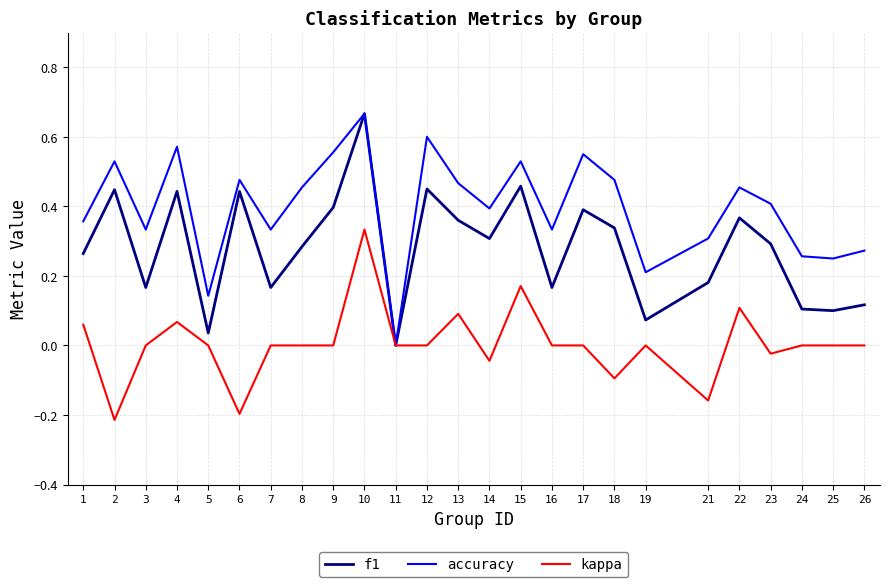

The value of accuracy at 8 is 0.2. True or false?

False